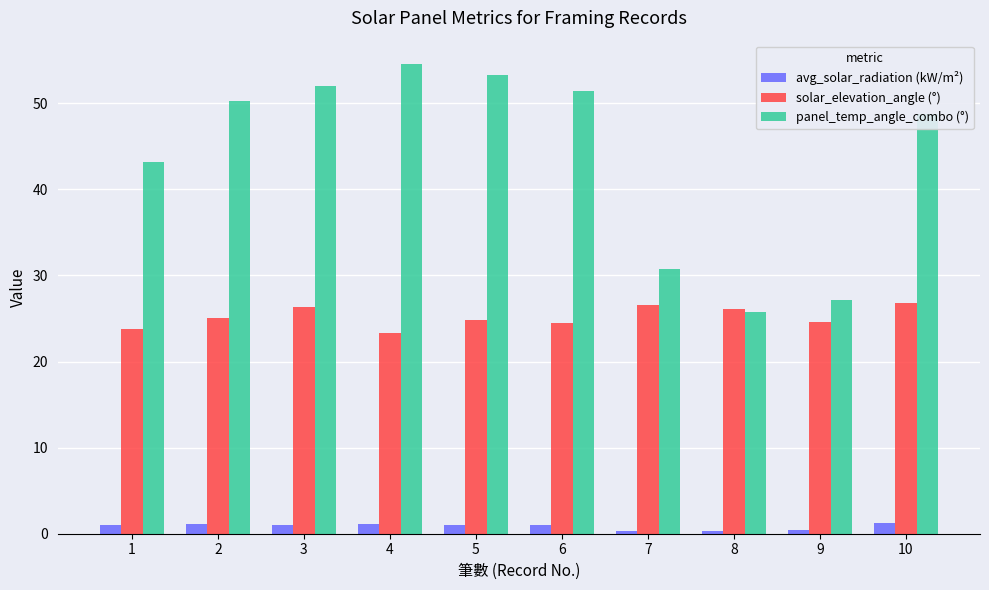

Which series has the largest range (max minus min)?

panel_temp_angle_combo (°)